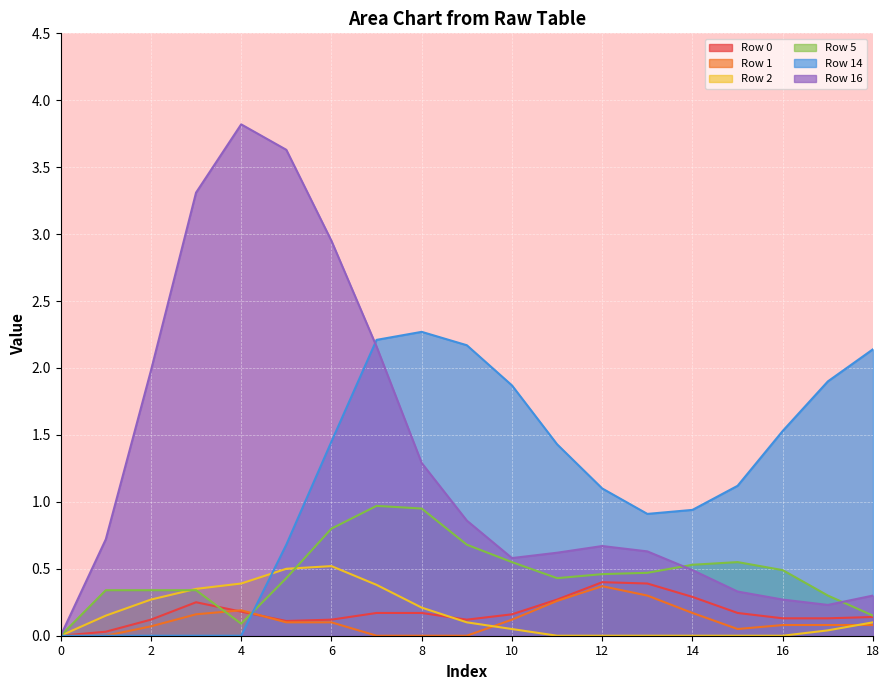

Is the value of Row 1 at 15 greater than the value of Row 14 at 9?

No